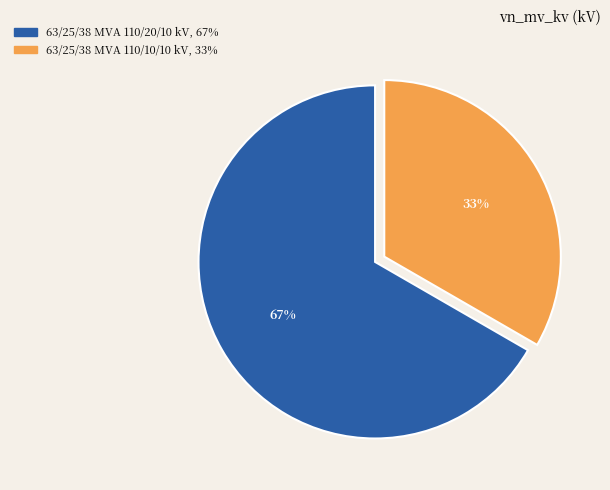

To the nearest percent, what is the combined percentage of 63/25/38 MVA 110/10/10 kV and 63/25/38 MVA 110/20/10 kV?

100%